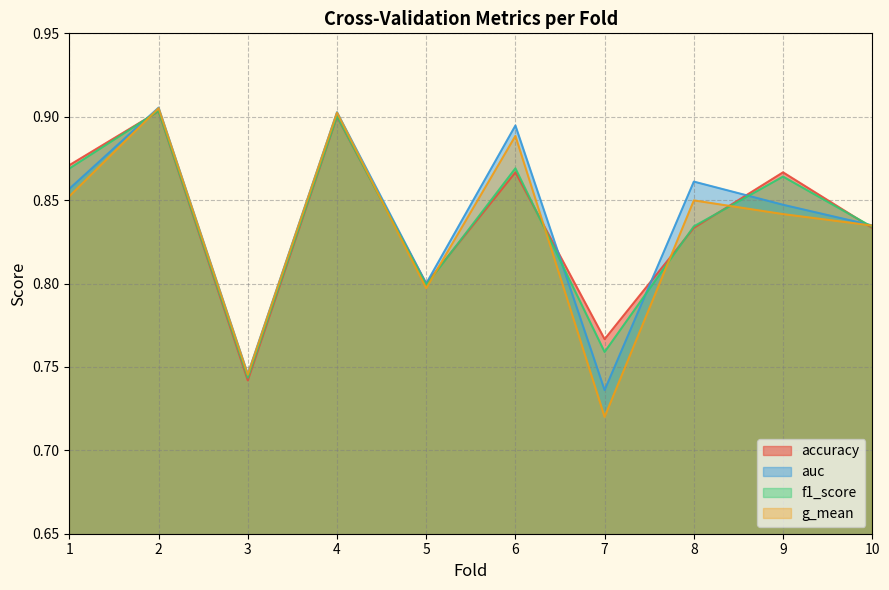

Between 1 and 5, which is larger?

1